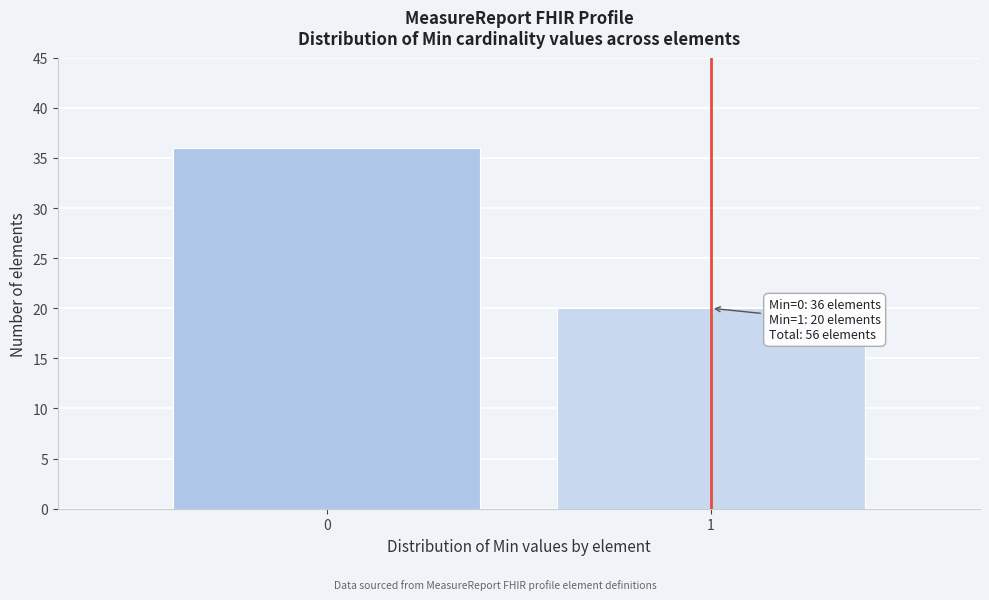

Reading left to right, extract all data points from this chart.

0=36	1=20